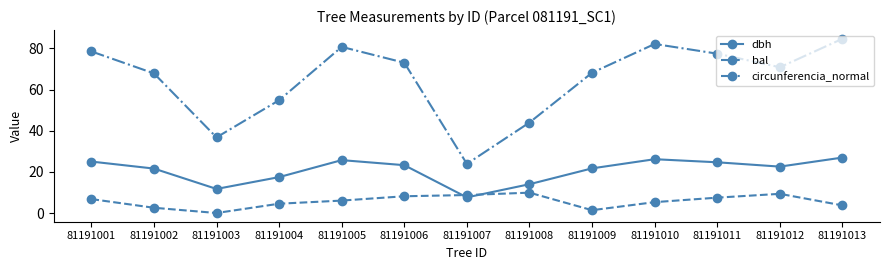

What is the total value across all series at 81191011?

109.6